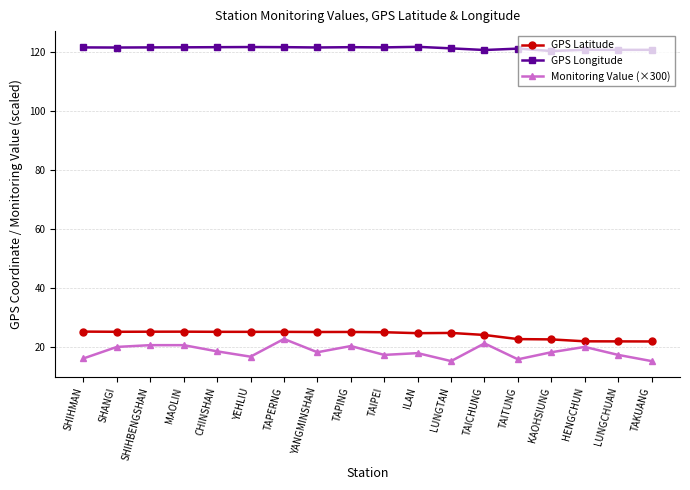

Which series has the widest spread of values?

Monitoring Value (×300)